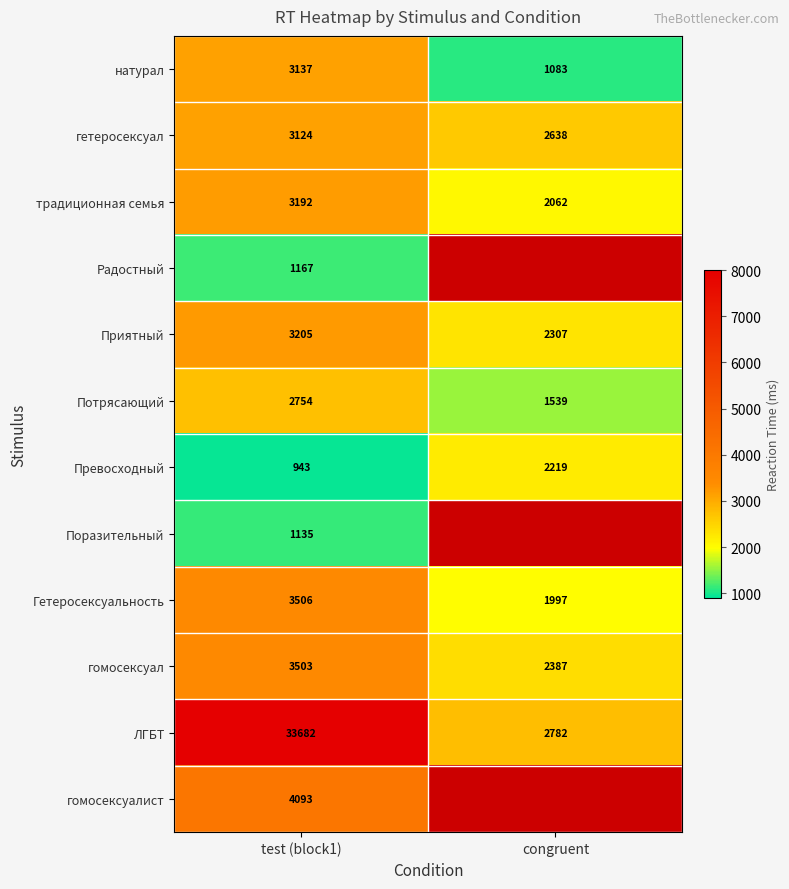

Is the value of гетеросексуал at test (block1) greater than the value of гомосексуал at congruent?

Yes